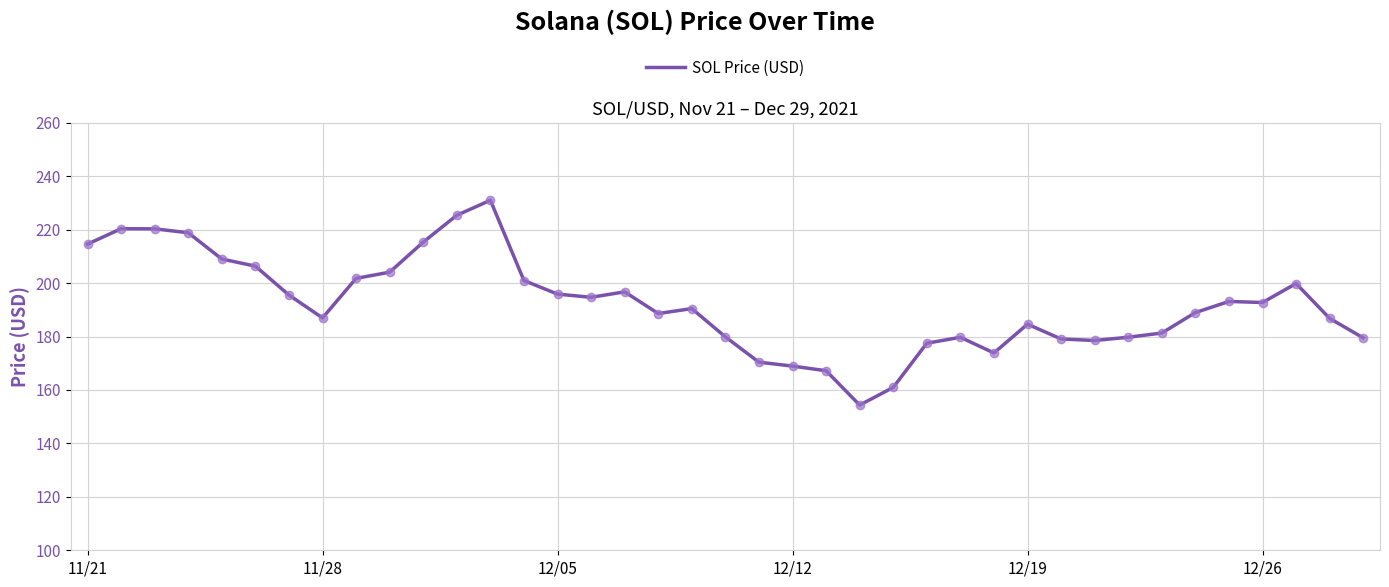

What is the smallest value displayed?

154.3